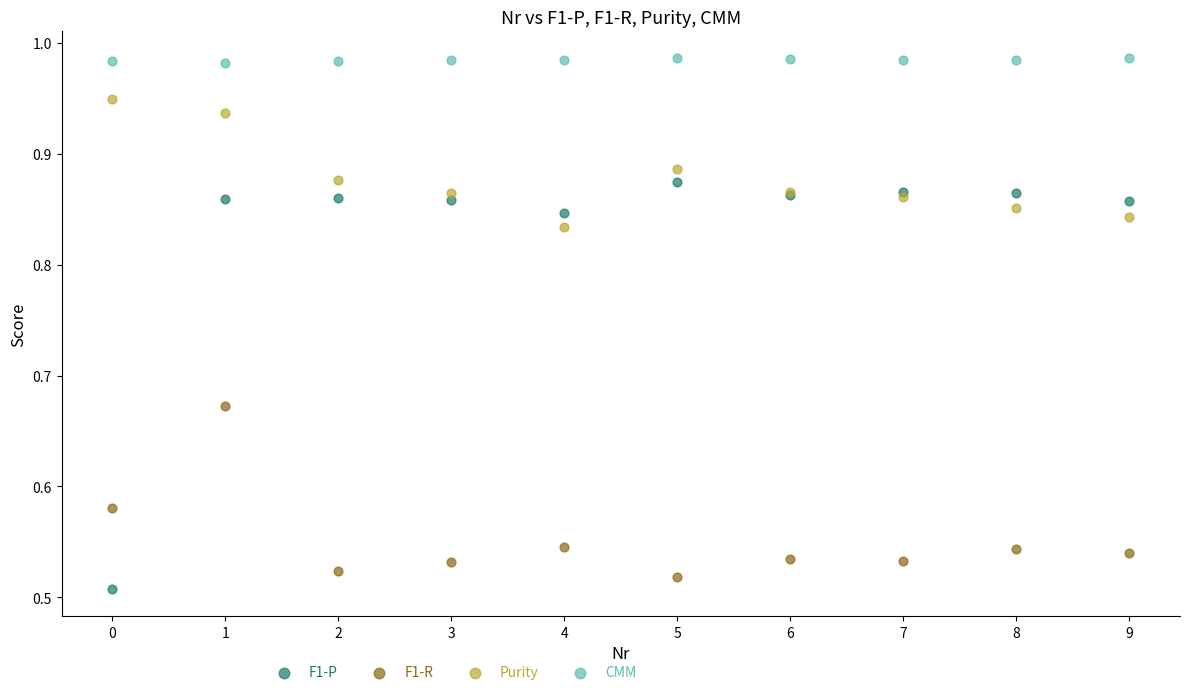

What are all the series names shown in the legend?

F1-P, F1-R, Purity, CMM